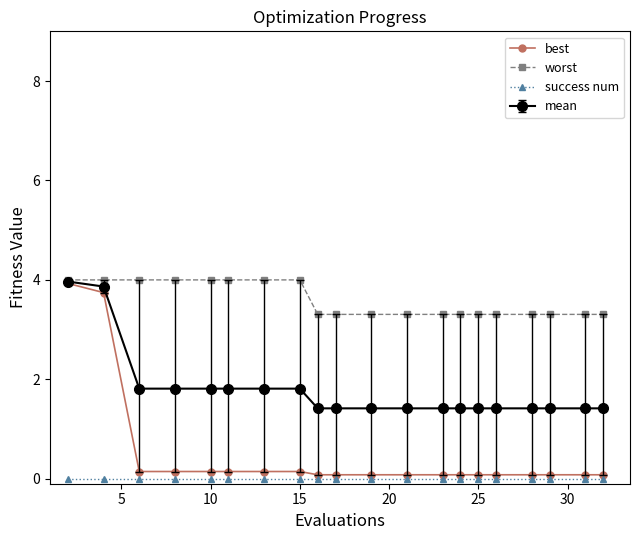

What is the lowest value of the worst series?

3.3